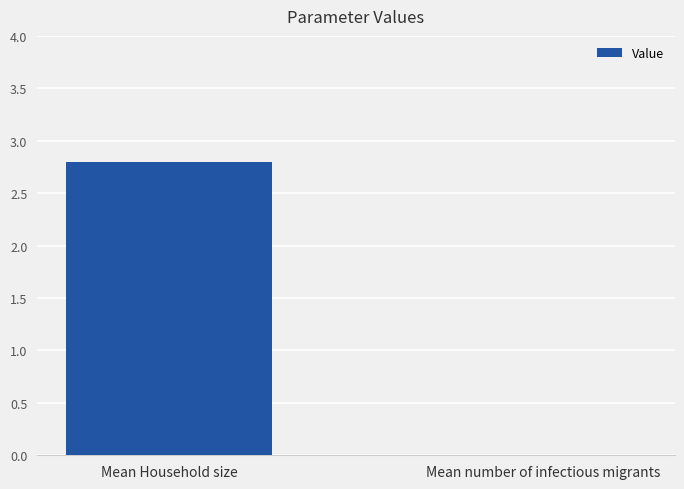

The value at Mean Household size is 4.4. True or false?

False